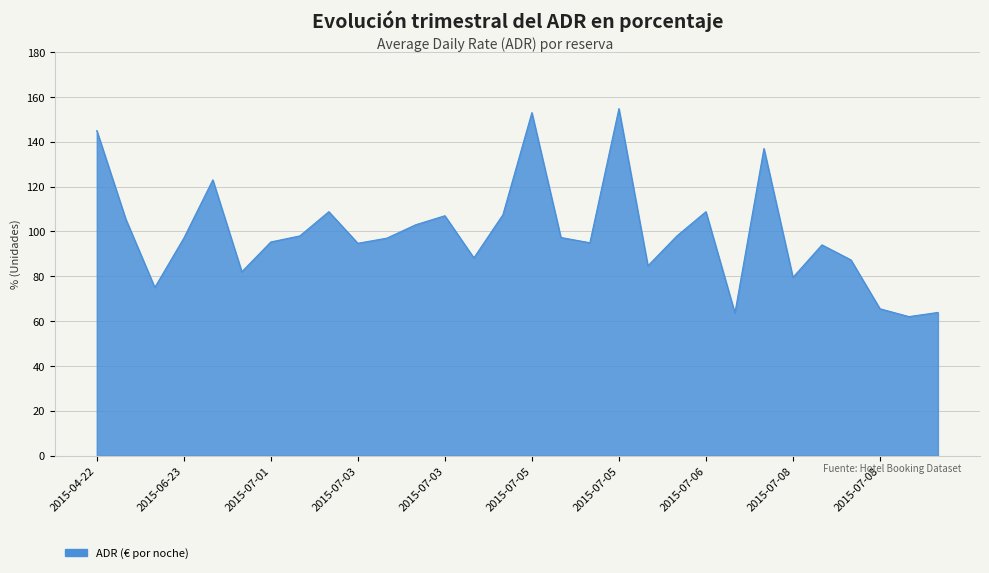

What is the difference between the maximum and second lowest values?

91.2